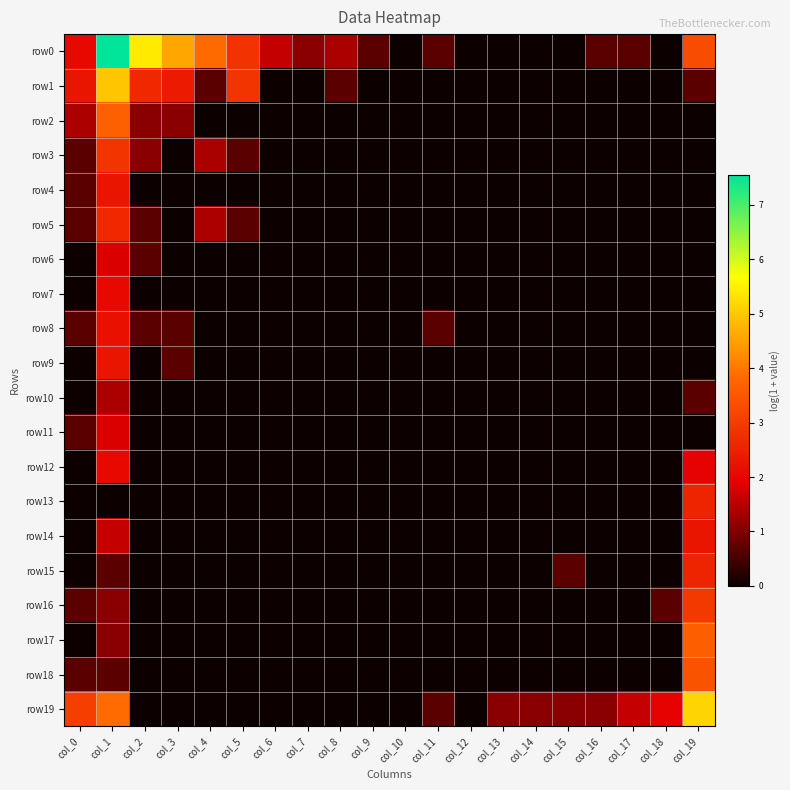

Reading left to right, list all the values displayed in this chart.

row0: col_0=2.1	col_1=7.6	col_2=5.4	col_3=4.6	col_4=3.8	col_5=2.8	col_6=1.6	col_7=1.1	col_8=1.4	col_9=0.7	col_10=0.0	col_11=0.7	col_12=0.0	col_13=0.0	col_14=0.0	col_15=0.0	col_16=0.7	col_17=0.7	col_18=0.0	col_19=3.3
row1: col_0=2.3	col_1=5.0	col_2=2.6	col_3=2.4	col_4=0.7	col_5=2.9	col_6=0.0	col_7=0.0	col_8=0.7	col_9=0.0	col_10=0.0	col_11=0.0	col_12=0.0	col_13=0.0	col_14=0.0	col_15=0.0	col_16=0.0	col_17=0.0	col_18=0.0	col_19=0.7
row2: col_0=1.4	col_1=3.7	col_2=1.1	col_3=1.1	col_4=0.0	col_5=0.0	col_6=0.0	col_7=0.0	col_8=0.0	col_9=0.0	col_10=0.0	col_11=0.0	col_12=0.0	col_13=0.0	col_14=0.0	col_15=0.0	col_16=0.0	col_17=0.0	col_18=0.0	col_19=0.0
row3: col_0=0.7	col_1=2.9	col_2=1.1	col_3=0.0	col_4=1.4	col_5=0.7	col_6=0.0	col_7=0.0	col_8=0.0	col_9=0.0	col_10=0.0	col_11=0.0	col_12=0.0	col_13=0.0	col_14=0.0	col_15=0.0	col_16=0.0	col_17=0.0	col_18=0.0	col_19=0.0
row4: col_0=0.7	col_1=2.3	col_2=0.0	col_3=0.0	col_4=0.0	col_5=0.0	col_6=0.0	col_7=0.0	col_8=0.0	col_9=0.0	col_10=0.0	col_11=0.0	col_12=0.0	col_13=0.0	col_14=0.0	col_15=0.0	col_16=0.0	col_17=0.0	col_18=0.0	col_19=0.0
row5: col_0=0.7	col_1=2.6	col_2=0.7	col_3=0.0	col_4=1.4	col_5=0.7	col_6=0.0	col_7=0.0	col_8=0.0	col_9=0.0	col_10=0.0	col_11=0.0	col_12=0.0	col_13=0.0	col_14=0.0	col_15=0.0	col_16=0.0	col_17=0.0	col_18=0.0	col_19=0.0
row6: col_0=0.0	col_1=1.8	col_2=0.7	col_3=0.0	col_4=0.0	col_5=0.0	col_6=0.0	col_7=0.0	col_8=0.0	col_9=0.0	col_10=0.0	col_11=0.0	col_12=0.0	col_13=0.0	col_14=0.0	col_15=0.0	col_16=0.0	col_17=0.0	col_18=0.0	col_19=0.0
row7: col_0=0.0	col_1=2.1	col_2=0.0	col_3=0.0	col_4=0.0	col_5=0.0	col_6=0.0	col_7=0.0	col_8=0.0	col_9=0.0	col_10=0.0	col_11=0.0	col_12=0.0	col_13=0.0	col_14=0.0	col_15=0.0	col_16=0.0	col_17=0.0	col_18=0.0	col_19=0.0
row8: col_0=0.7	col_1=2.2	col_2=0.7	col_3=0.7	col_4=0.0	col_5=0.0	col_6=0.0	col_7=0.0	col_8=0.0	col_9=0.0	col_10=0.0	col_11=0.7	col_12=0.0	col_13=0.0	col_14=0.0	col_15=0.0	col_16=0.0	col_17=0.0	col_18=0.0	col_19=0.0
row9: col_0=0.0	col_1=2.3	col_2=0.0	col_3=0.7	col_4=0.0	col_5=0.0	col_6=0.0	col_7=0.0	col_8=0.0	col_9=0.0	col_10=0.0	col_11=0.0	col_12=0.0	col_13=0.0	col_14=0.0	col_15=0.0	col_16=0.0	col_17=0.0	col_18=0.0	col_19=0.0
row10: col_0=0.0	col_1=1.4	col_2=0.0	col_3=0.0	col_4=0.0	col_5=0.0	col_6=0.0	col_7=0.0	col_8=0.0	col_9=0.0	col_10=0.0	col_11=0.0	col_12=0.0	col_13=0.0	col_14=0.0	col_15=0.0	col_16=0.0	col_17=0.0	col_18=0.0	col_19=0.7
row11: col_0=0.7	col_1=1.8	col_2=0.0	col_3=0.0	col_4=0.0	col_5=0.0	col_6=0.0	col_7=0.0	col_8=0.0	col_9=0.0	col_10=0.0	col_11=0.0	col_12=0.0	col_13=0.0	col_14=0.0	col_15=0.0	col_16=0.0	col_17=0.0	col_18=0.0	col_19=0.0
row12: col_0=0.0	col_1=2.1	col_2=0.0	col_3=0.0	col_4=0.0	col_5=0.0	col_6=0.0	col_7=0.0	col_8=0.0	col_9=0.0	col_10=0.0	col_11=0.0	col_12=0.0	col_13=0.0	col_14=0.0	col_15=0.0	col_16=0.0	col_17=0.0	col_18=0.0	col_19=1.9
row13: col_0=0.0	col_1=0.0	col_2=0.0	col_3=0.0	col_4=0.0	col_5=0.0	col_6=0.0	col_7=0.0	col_8=0.0	col_9=0.0	col_10=0.0	col_11=0.0	col_12=0.0	col_13=0.0	col_14=0.0	col_15=0.0	col_16=0.0	col_17=0.0	col_18=0.0	col_19=2.6
row14: col_0=0.0	col_1=1.6	col_2=0.0	col_3=0.0	col_4=0.0	col_5=0.0	col_6=0.0	col_7=0.0	col_8=0.0	col_9=0.0	col_10=0.0	col_11=0.0	col_12=0.0	col_13=0.0	col_14=0.0	col_15=0.0	col_16=0.0	col_17=0.0	col_18=0.0	col_19=2.3
row15: col_0=0.0	col_1=0.7	col_2=0.0	col_3=0.0	col_4=0.0	col_5=0.0	col_6=0.0	col_7=0.0	col_8=0.0	col_9=0.0	col_10=0.0	col_11=0.0	col_12=0.0	col_13=0.0	col_14=0.0	col_15=0.7	col_16=0.0	col_17=0.0	col_18=0.0	col_19=2.6
row16: col_0=0.7	col_1=1.1	col_2=0.0	col_3=0.0	col_4=0.0	col_5=0.0	col_6=0.0	col_7=0.0	col_8=0.0	col_9=0.0	col_10=0.0	col_11=0.0	col_12=0.0	col_13=0.0	col_14=0.0	col_15=0.0	col_16=0.0	col_17=0.0	col_18=0.7	col_19=2.9
row17: col_0=0.0	col_1=1.1	col_2=0.0	col_3=0.0	col_4=0.0	col_5=0.0	col_6=0.0	col_7=0.0	col_8=0.0	col_9=0.0	col_10=0.0	col_11=0.0	col_12=0.0	col_13=0.0	col_14=0.0	col_15=0.0	col_16=0.0	col_17=0.0	col_18=0.0	col_19=3.6
row18: col_0=0.7	col_1=0.7	col_2=0.0	col_3=0.0	col_4=0.0	col_5=0.0	col_6=0.0	col_7=0.0	col_8=0.0	col_9=0.0	col_10=0.0	col_11=0.0	col_12=0.0	col_13=0.0	col_14=0.0	col_15=0.0	col_16=0.0	col_17=0.0	col_18=0.0	col_19=3.4
row19: col_0=3.0	col_1=3.9	col_2=0.0	col_3=0.0	col_4=0.0	col_5=0.0	col_6=0.0	col_7=0.0	col_8=0.0	col_9=0.0	col_10=0.0	col_11=0.7	col_12=0.0	col_13=1.1	col_14=1.1	col_15=1.1	col_16=1.1	col_17=1.6	col_18=1.9	col_19=5.2